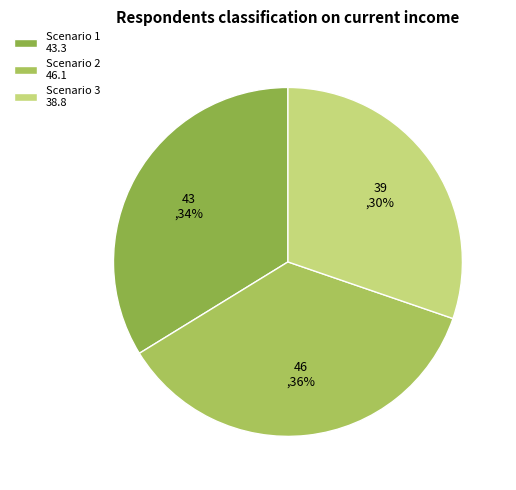

To the nearest percent, what percentage of the pie is Scenario 2?

36%